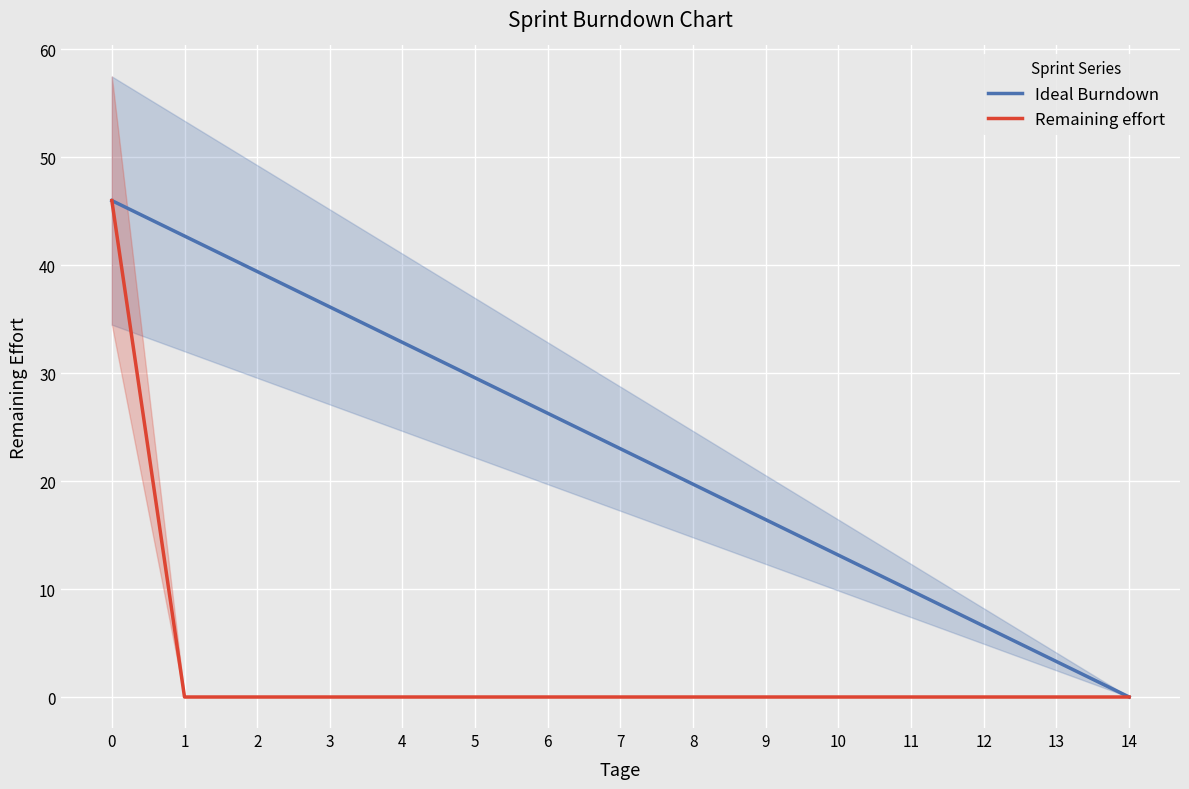

True or false: Ideal Burndown has a value of 49.9 at 3.

False